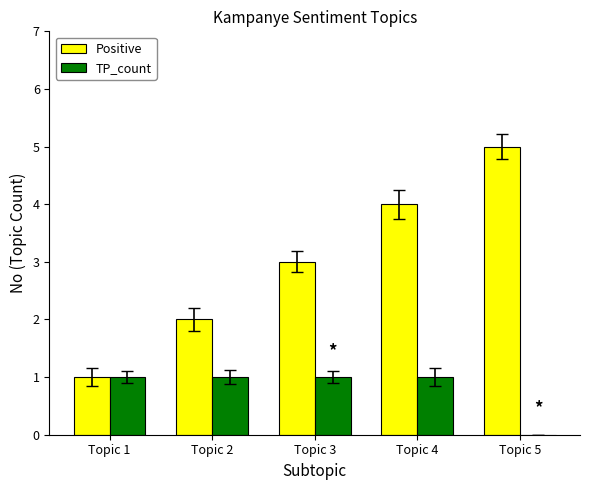

What is the maximum value shown in the chart?

5